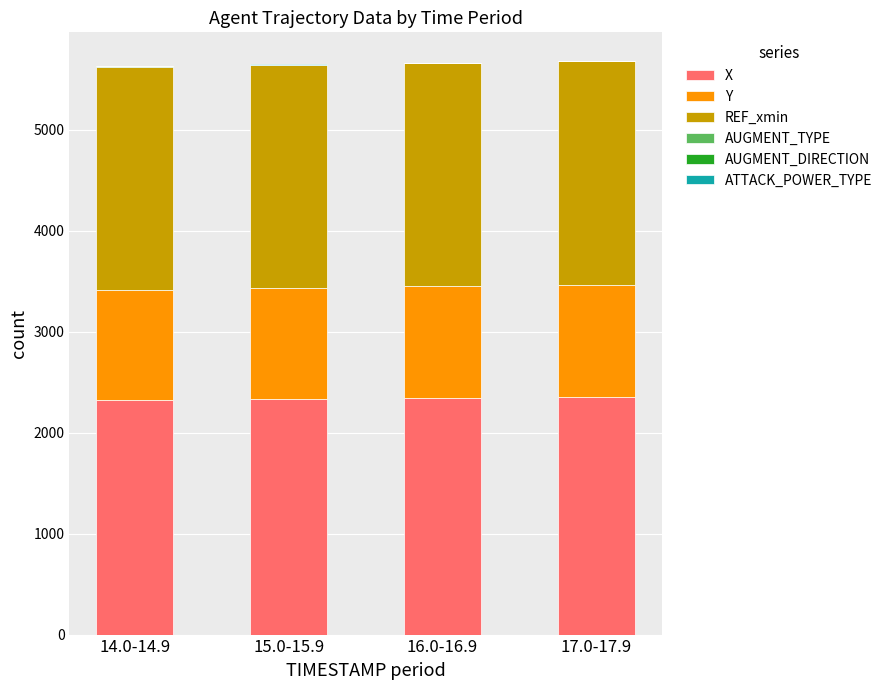

The REF_xmin series shows 768.5 at 14.0-14.9. True or false?

False